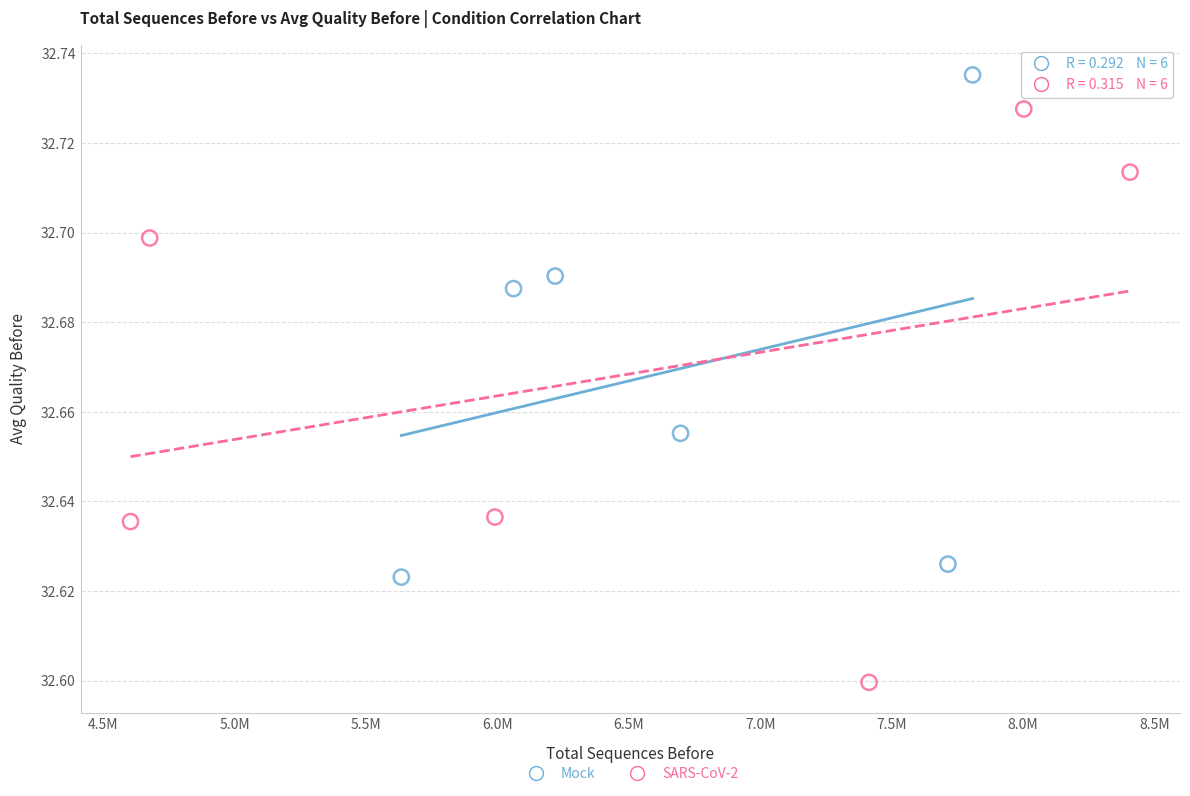

Which series contains the lowest Y value?

SARS-CoV-2